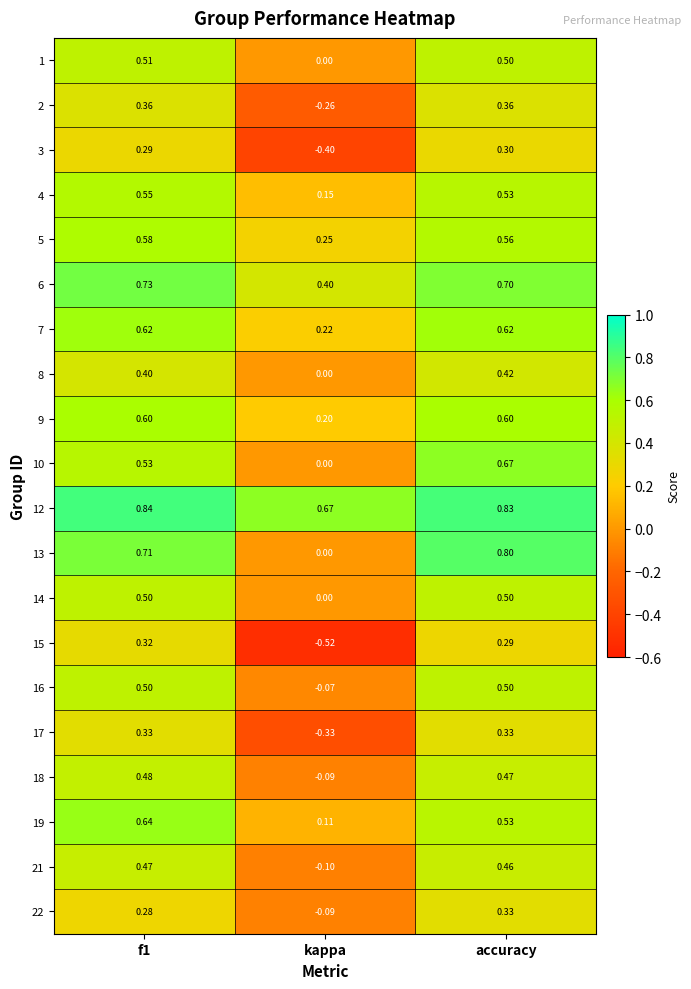

At which category is the sum across all series the highest?

accuracy